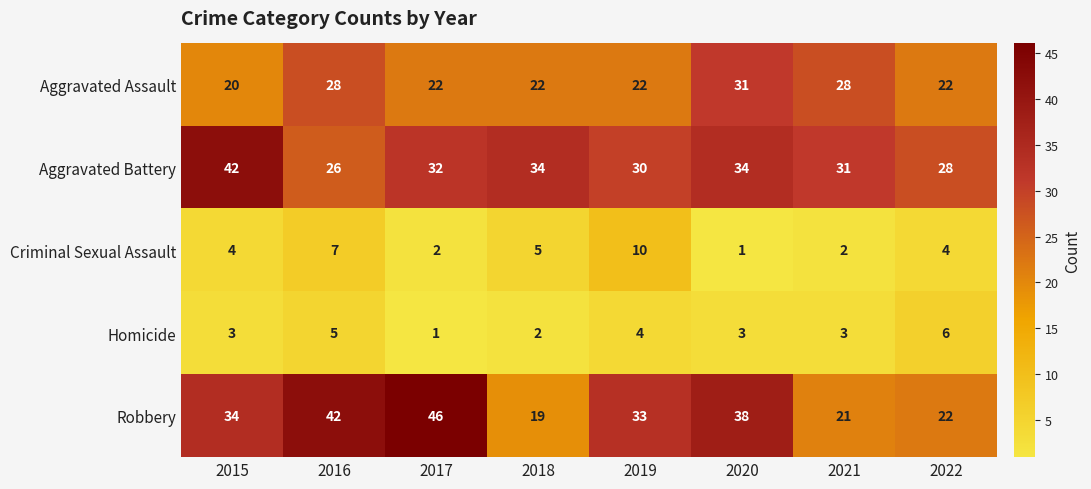

What value does the Homicide series have at 2020?

3